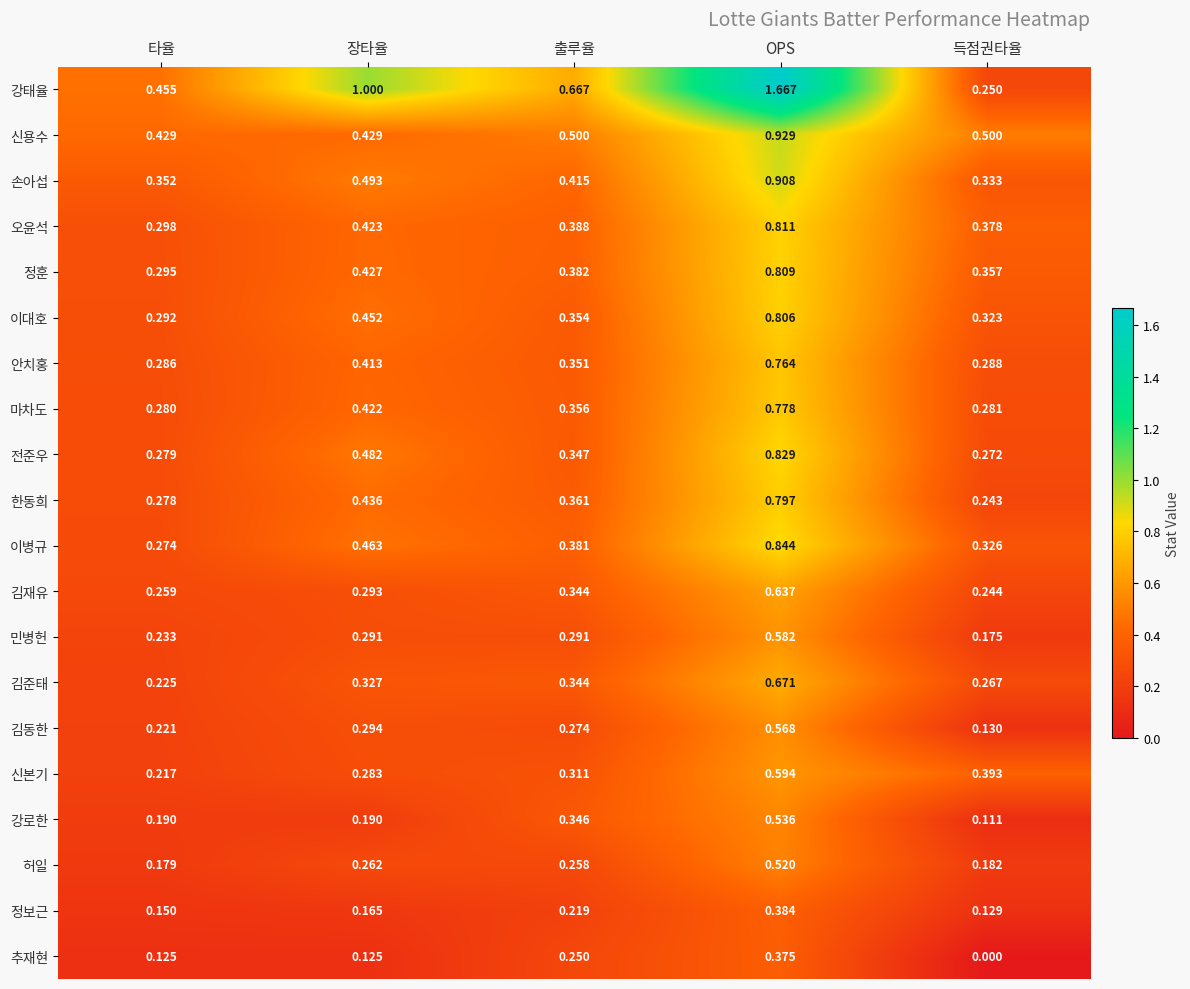

Which category has the lowest value across all series?

득점권타율